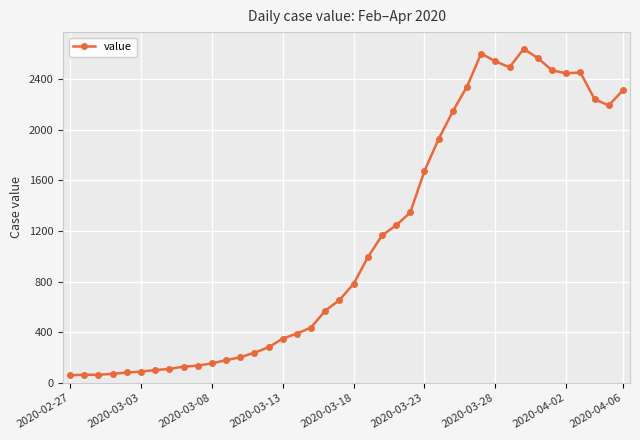

What is the smallest value displayed?

61